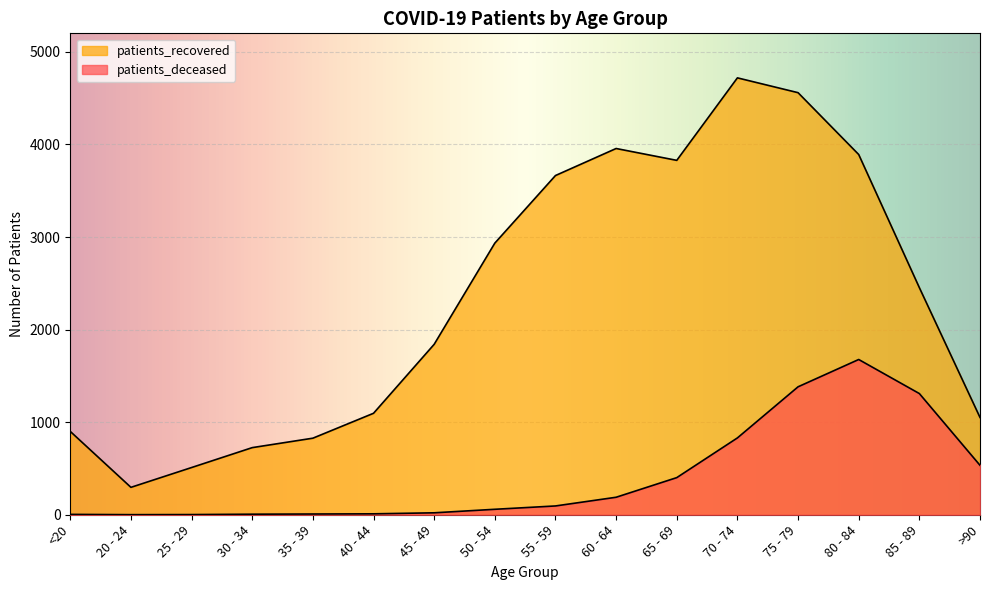

Read the patients_deceased value at 45 - 49.

21